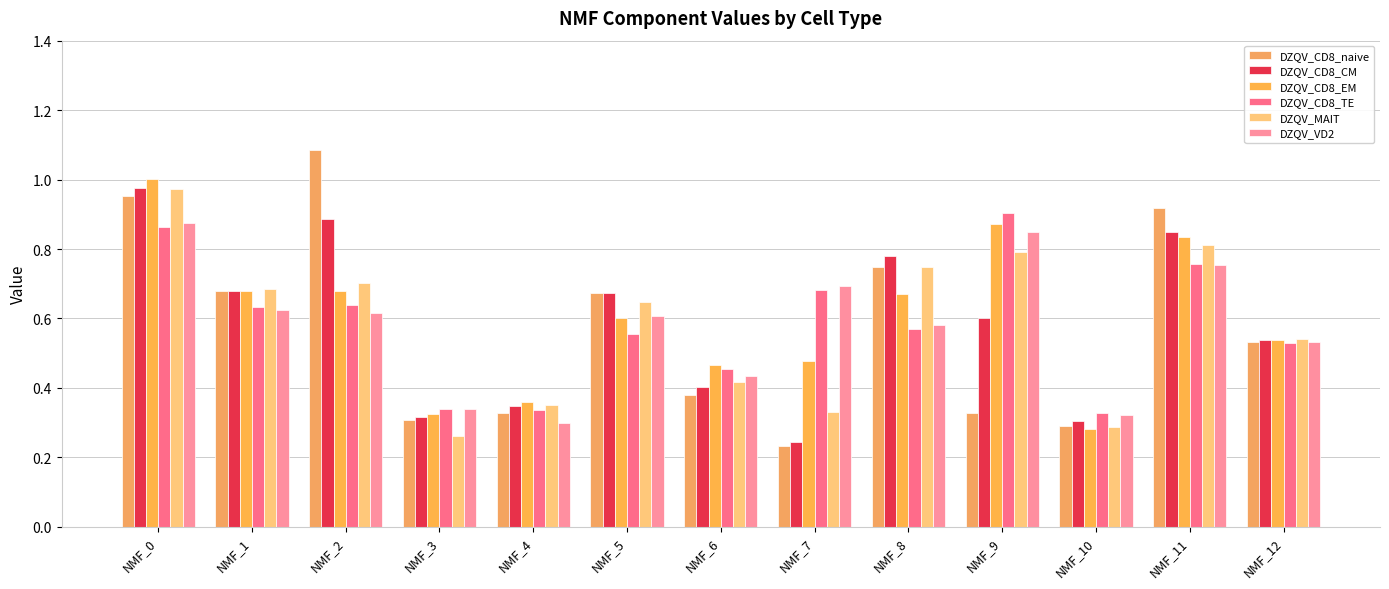

The DZQV_CD8_CM series shows 0.2 at NMF_5. True or false?

False